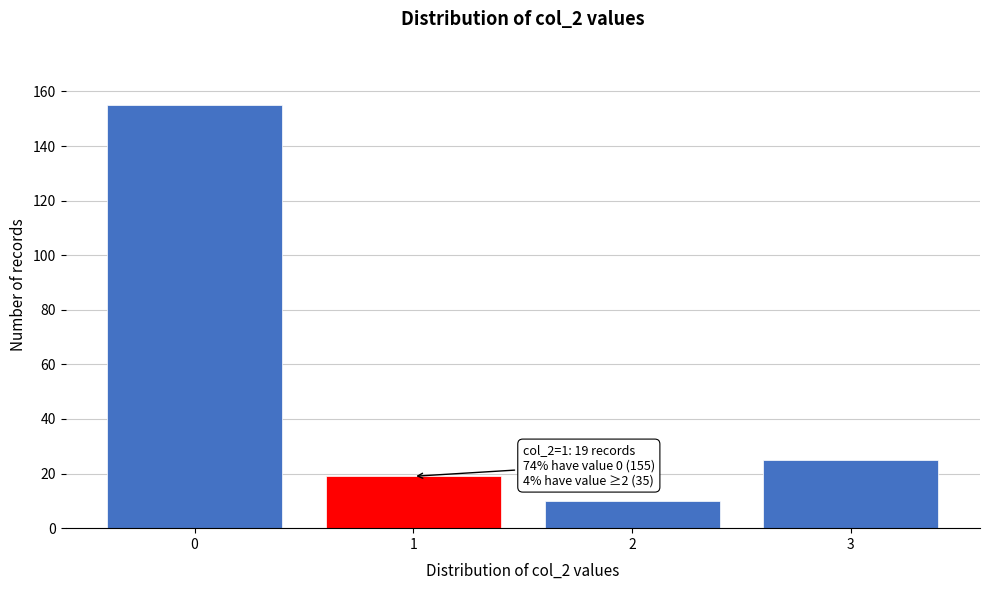

Reading left to right, transcribe all the data shown in this chart.

155	19	10	25